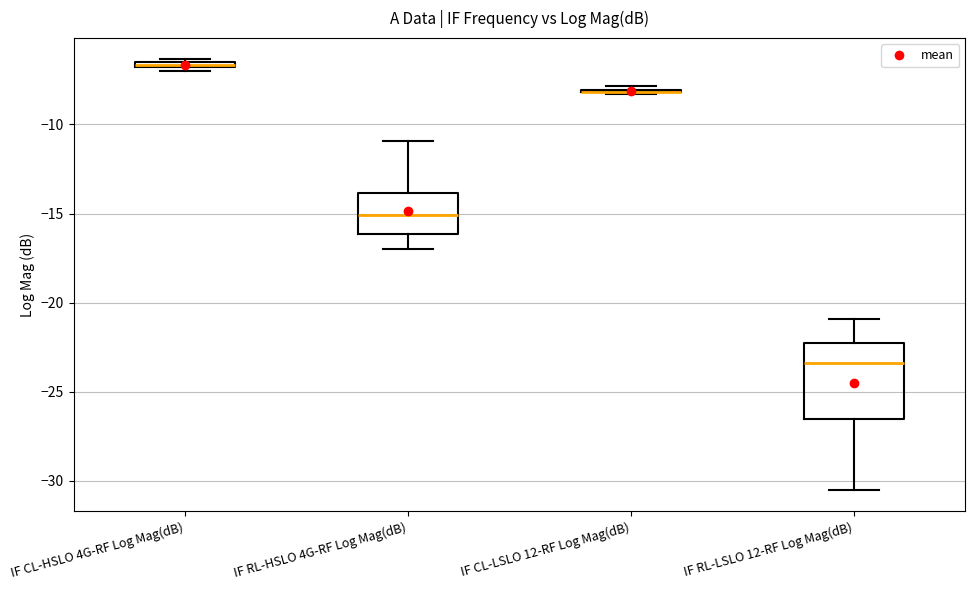

Comparing the boxes themselves (not the whiskers), which one is the tallest?

IF RL-LSLO 12-RF Log Mag(dB)